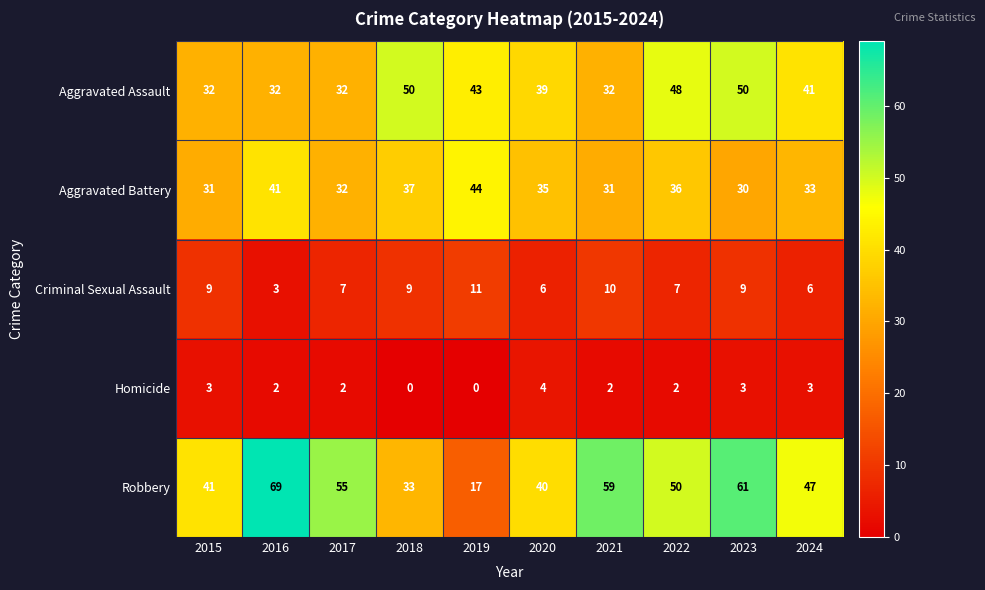

At which category does the chart reach its peak across all series?

2016